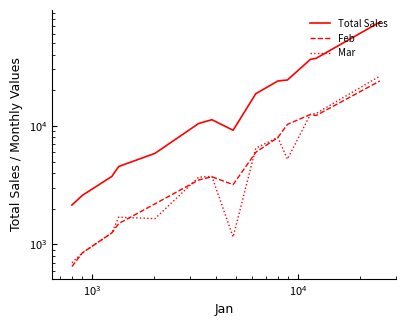

True or false: Mar has a value of 2678 at $\mathdefault{10^{5}}$.

False